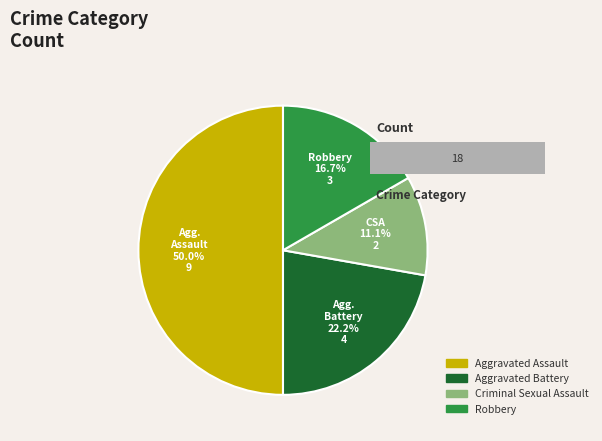

How many slices are in this pie chart?

4